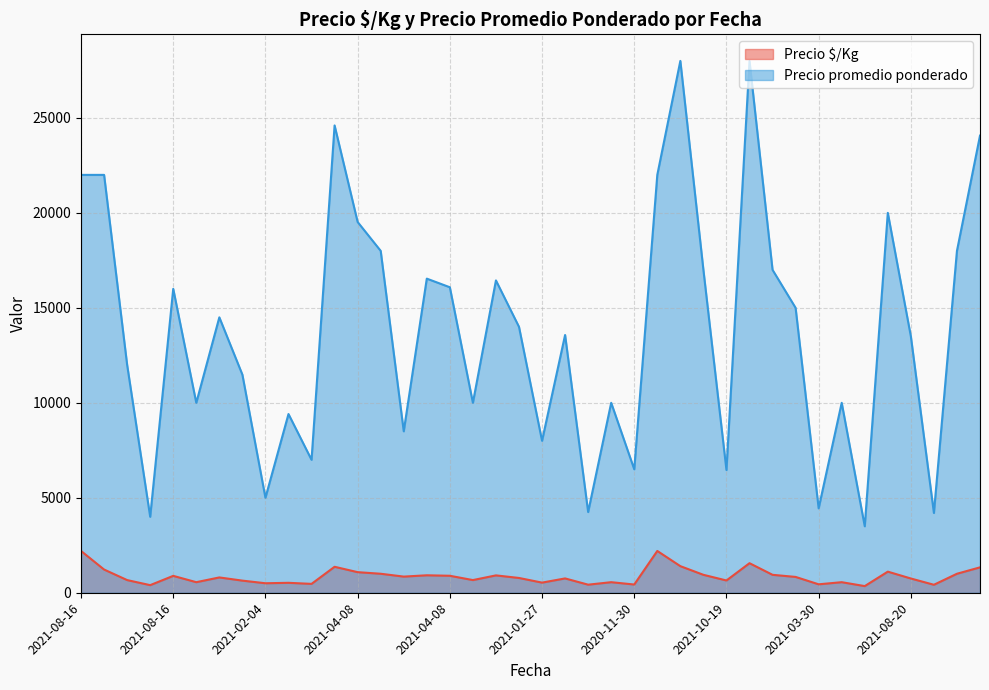

Is it true that Precio promedio ponderado equals 1464 at 2021-03-30?

False